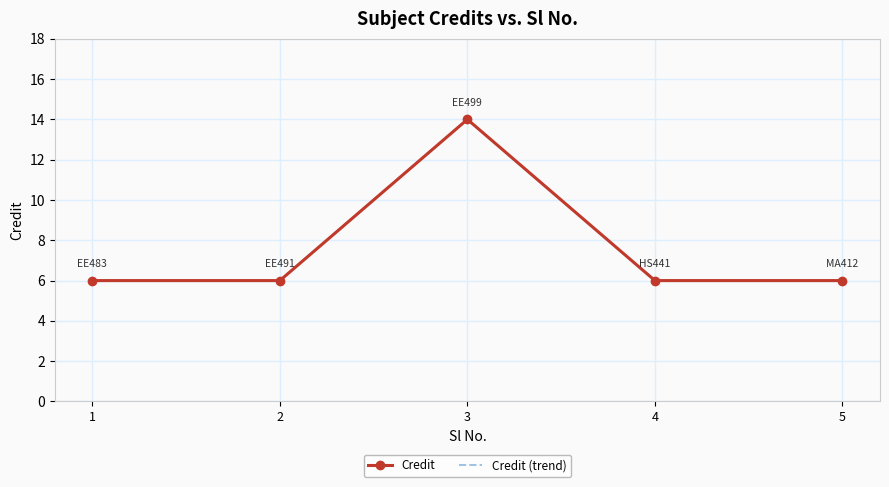

At which category is the sum across all series the highest?

3